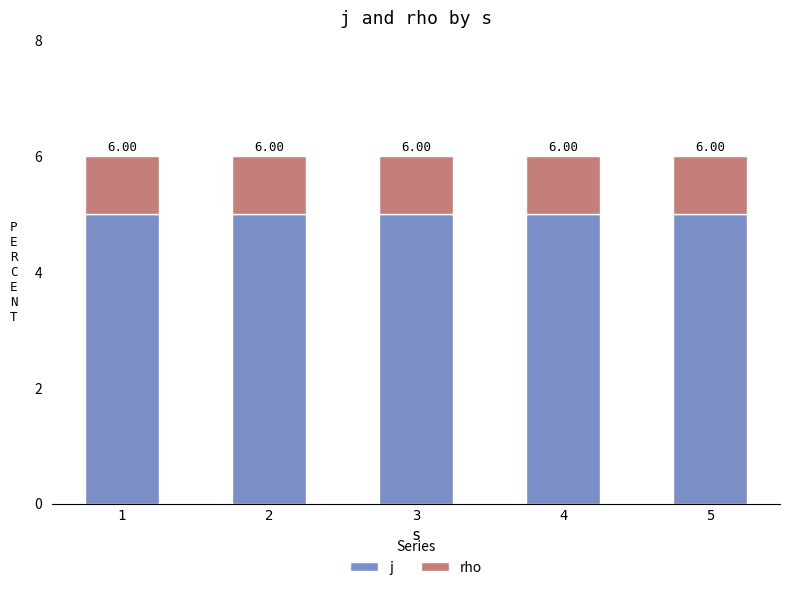

How many bars are there in total?

5